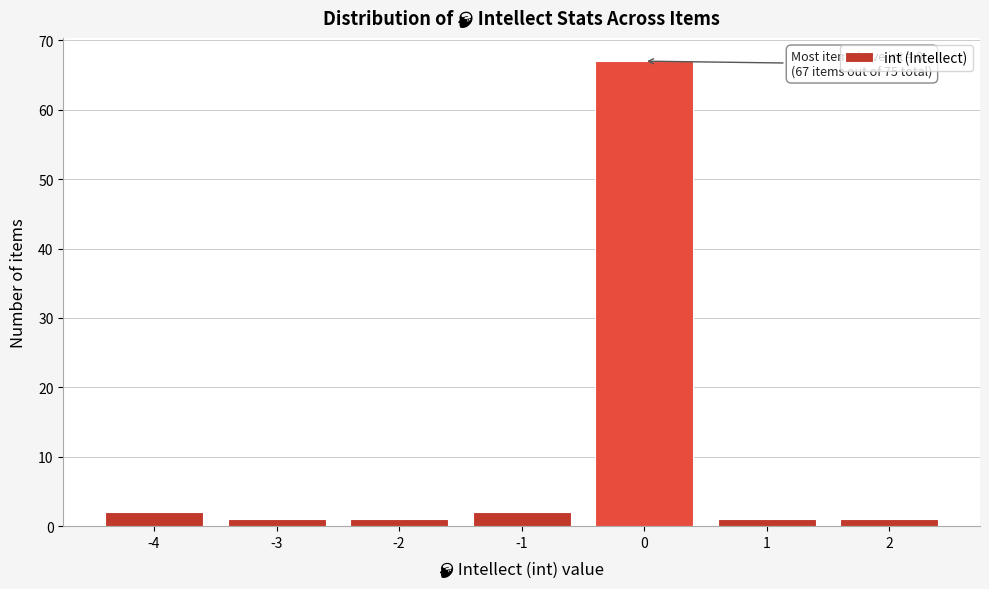

Over which range of the x-axis is the bar tallest?

-0.5 to 0.5